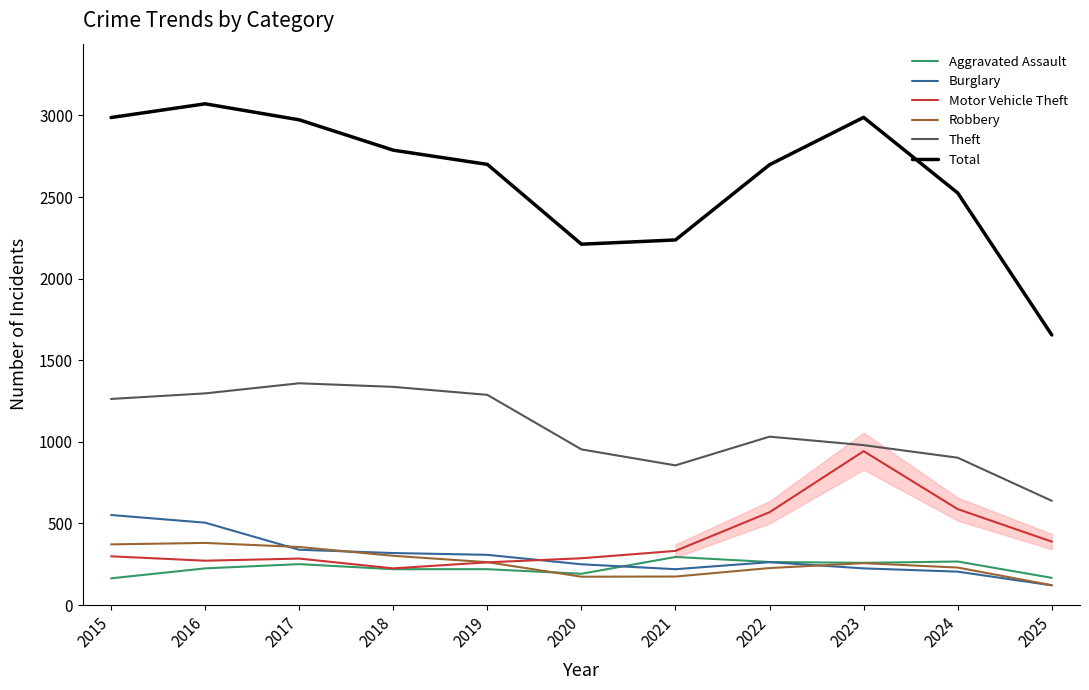

After their last crossing, which series has the higher values: Aggravated Assault or Robbery?

Aggravated Assault